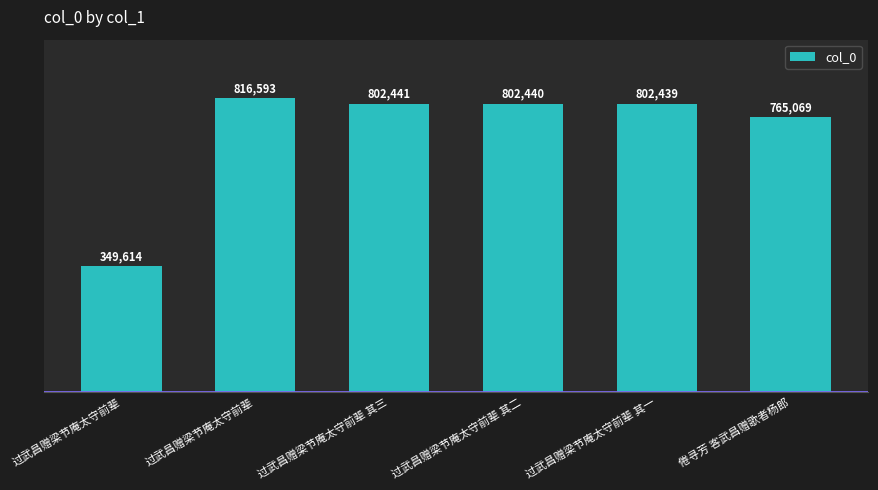

Are the bars horizontal?

No